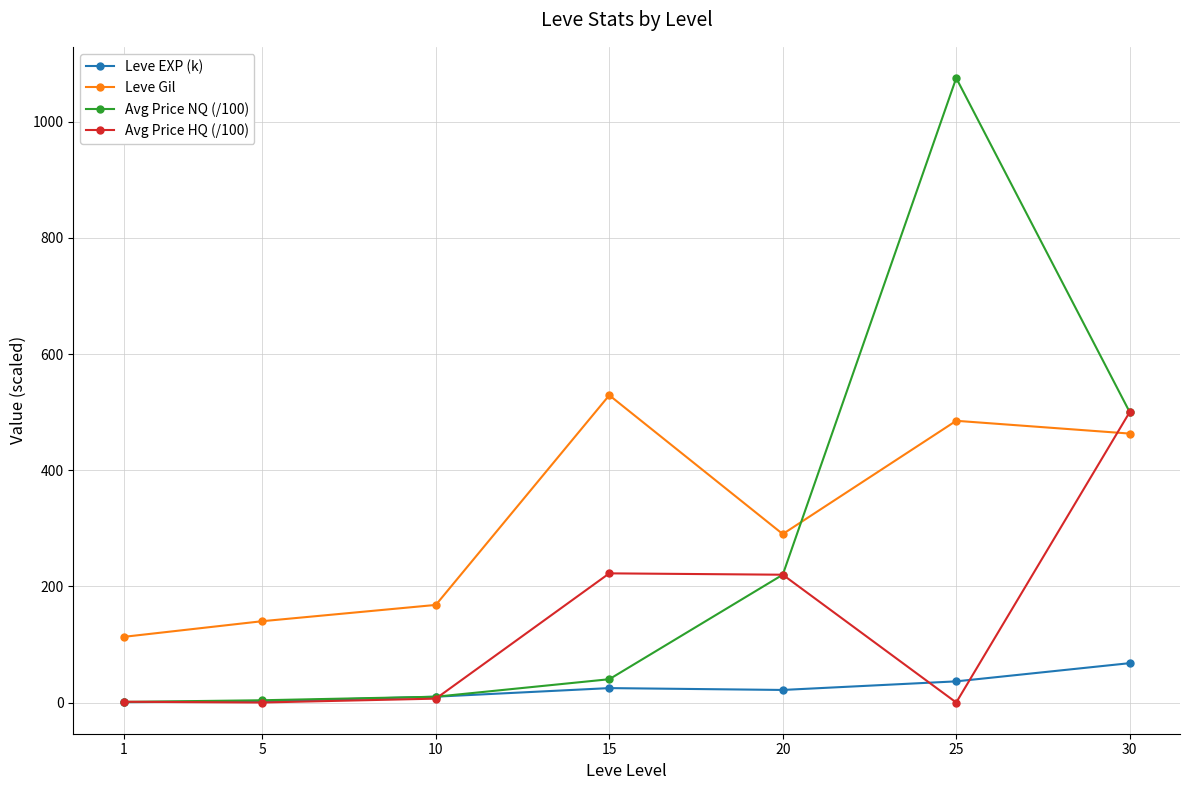

Is the value of Avg Price HQ (/100) at 10 greater than the value of Avg Price NQ (/100) at 20?

No